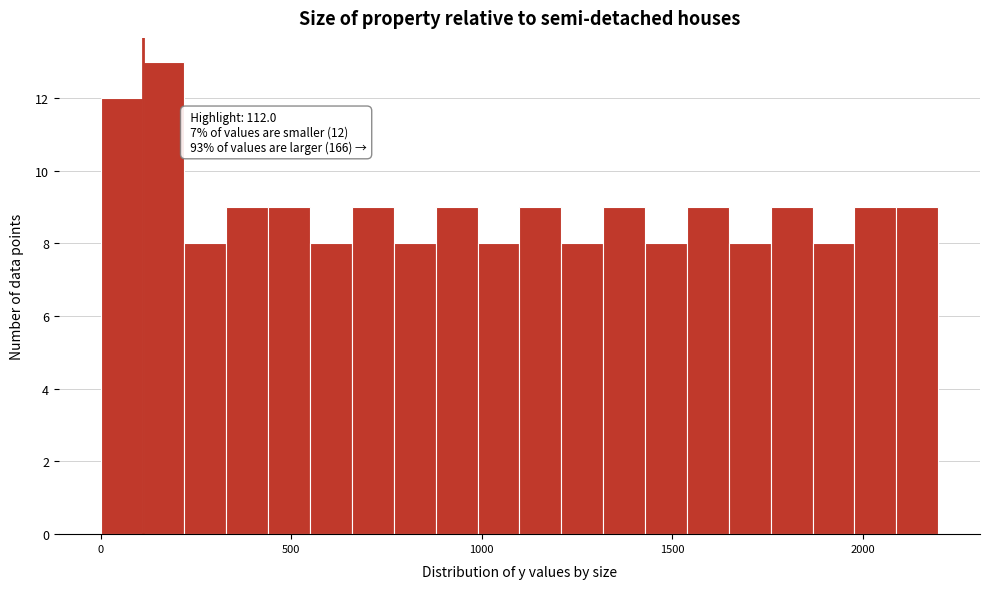

Read against the x-axis, roughly where is the centre of the tallest bar?

150